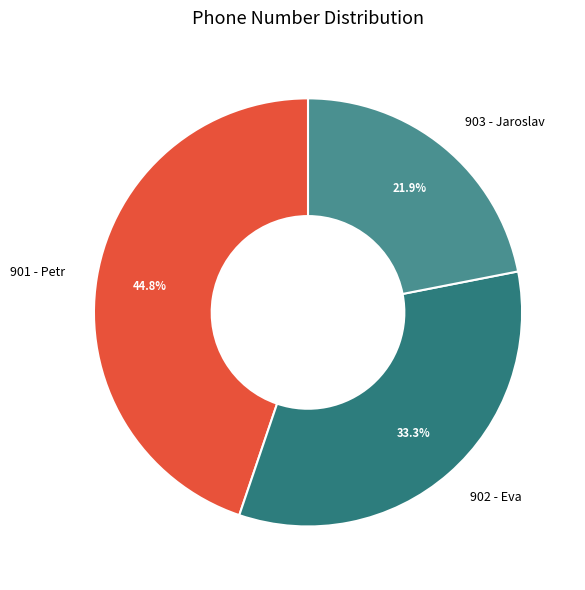

How many segments does this pie chart have?

3